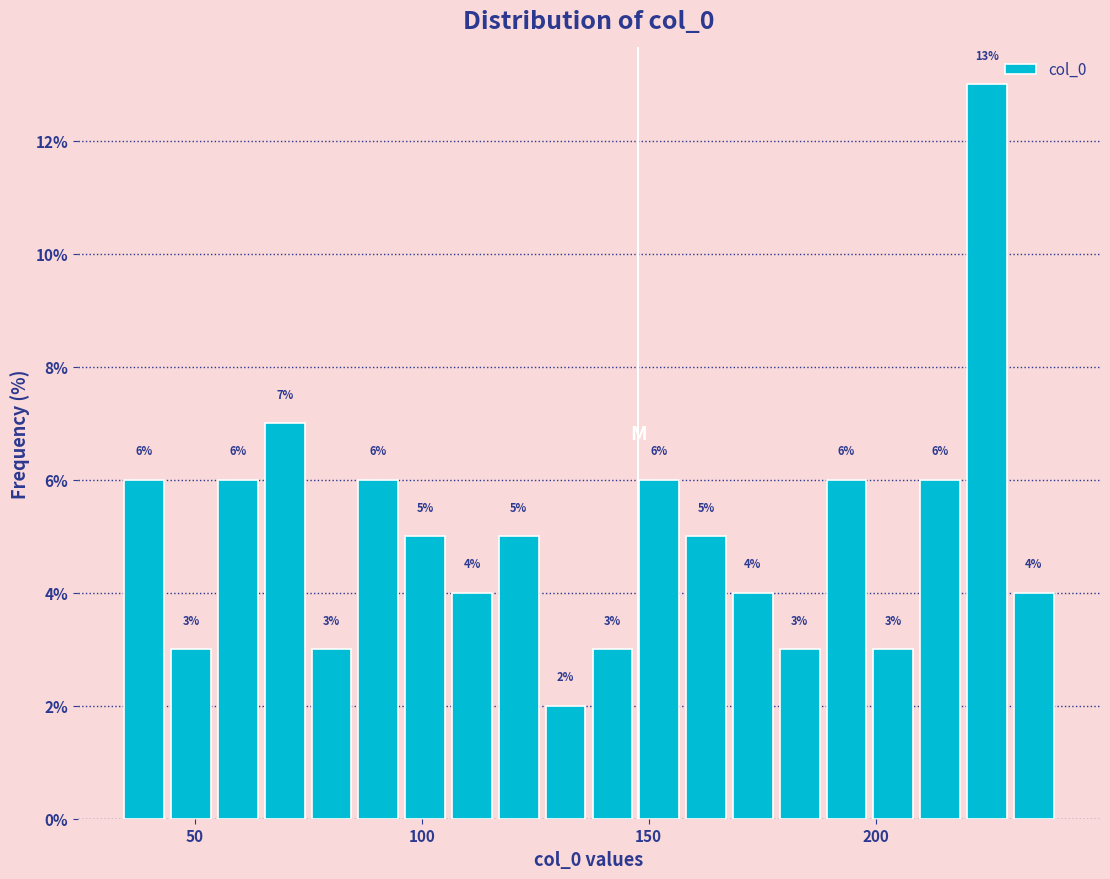

Around what value on the x-axis is the tallest bar? Give the approximate position of its centre, as read against the axis.

225